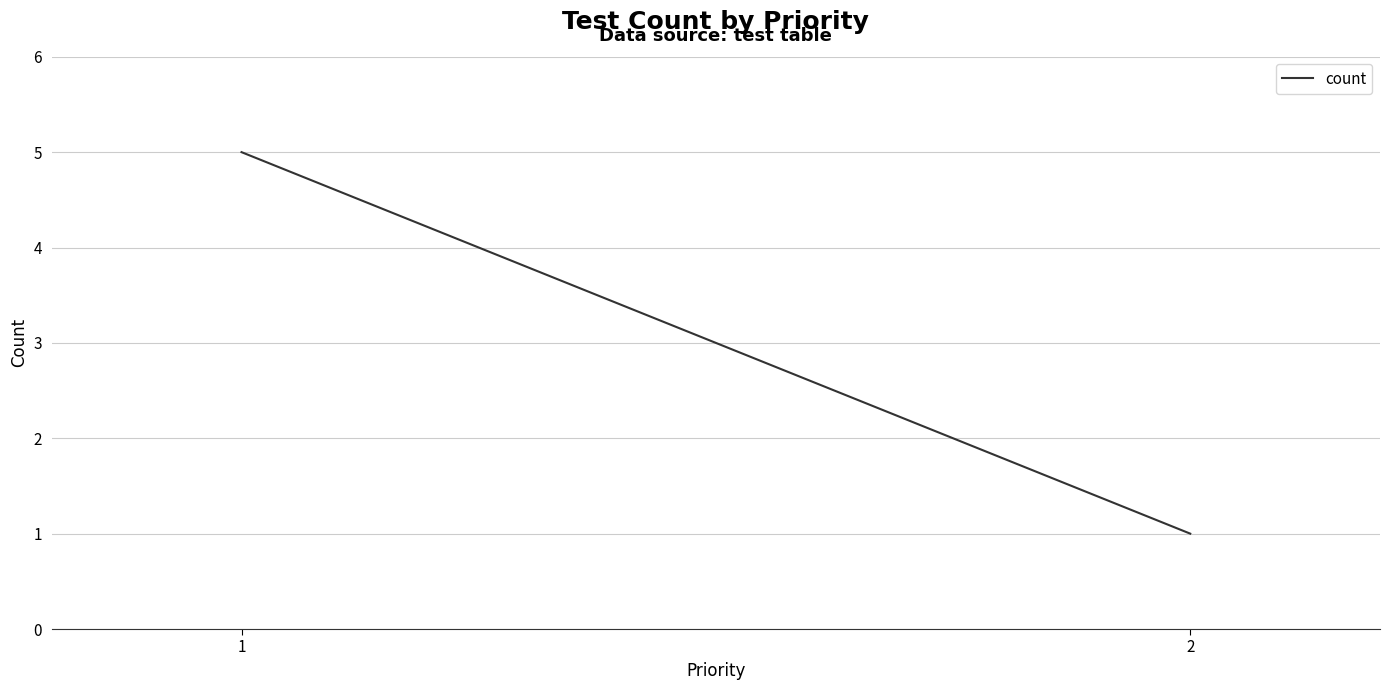

True or false: the data shows 2 at 2.

False